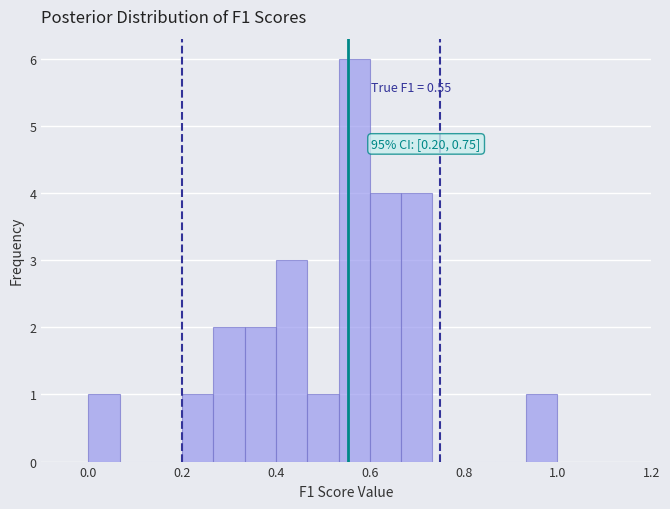

Around what value on the x-axis is the tallest bar? Give the approximate position of its centre, as read against the axis.

0.56